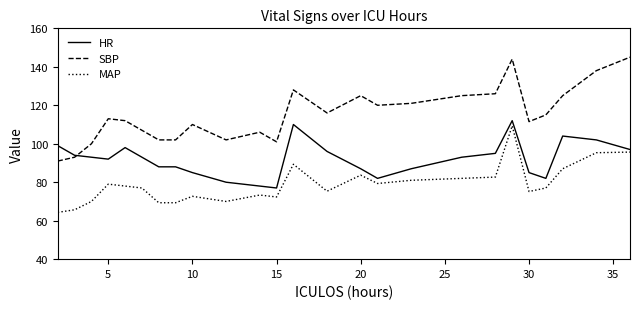

What is the difference between the second highest and minimum values in the HR series?

33.0